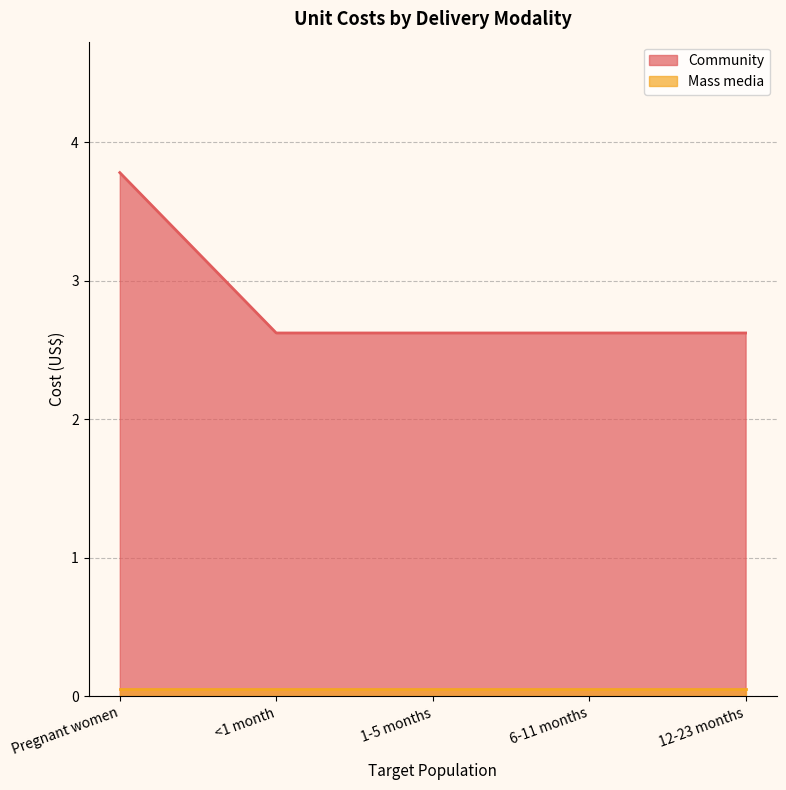

At which label is the value closest to 3?

<1 month